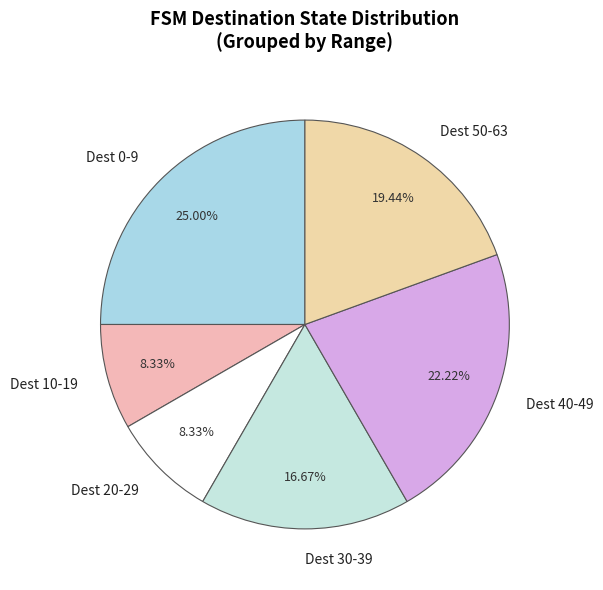

Combined, do Dest 0-9 and Dest 30-39 account for over 50%?

No